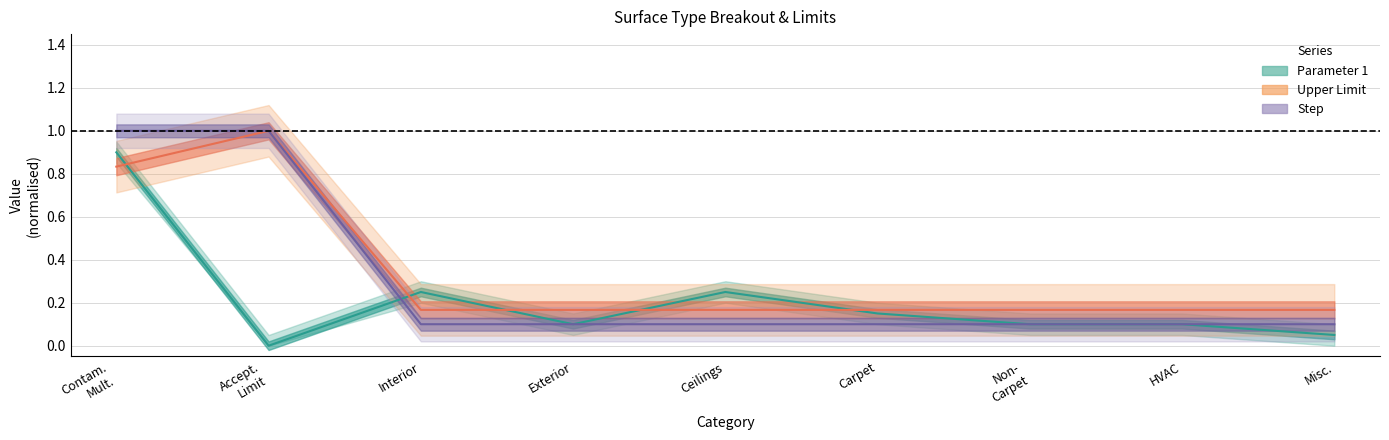

Which series has the largest range (max minus min)?

Parameter 1